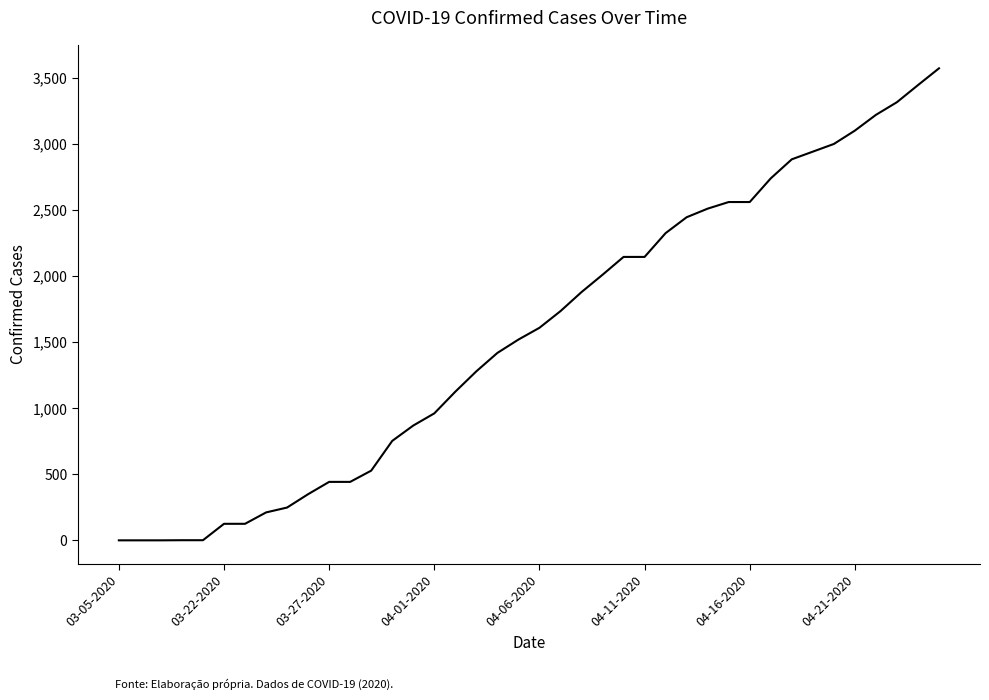

What is the difference between the maximum and minimum values?

3569